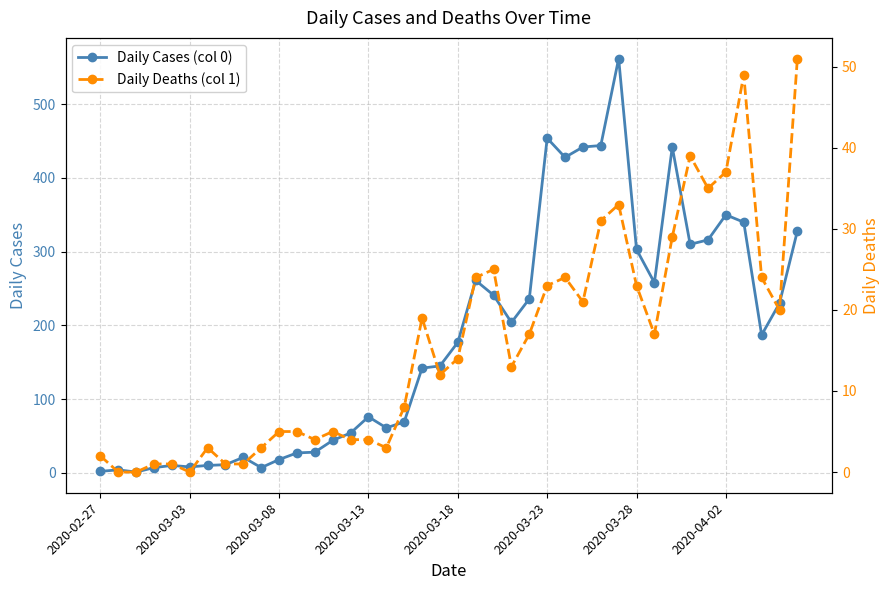

Does the chart display data point markers on the line(s)?

Yes